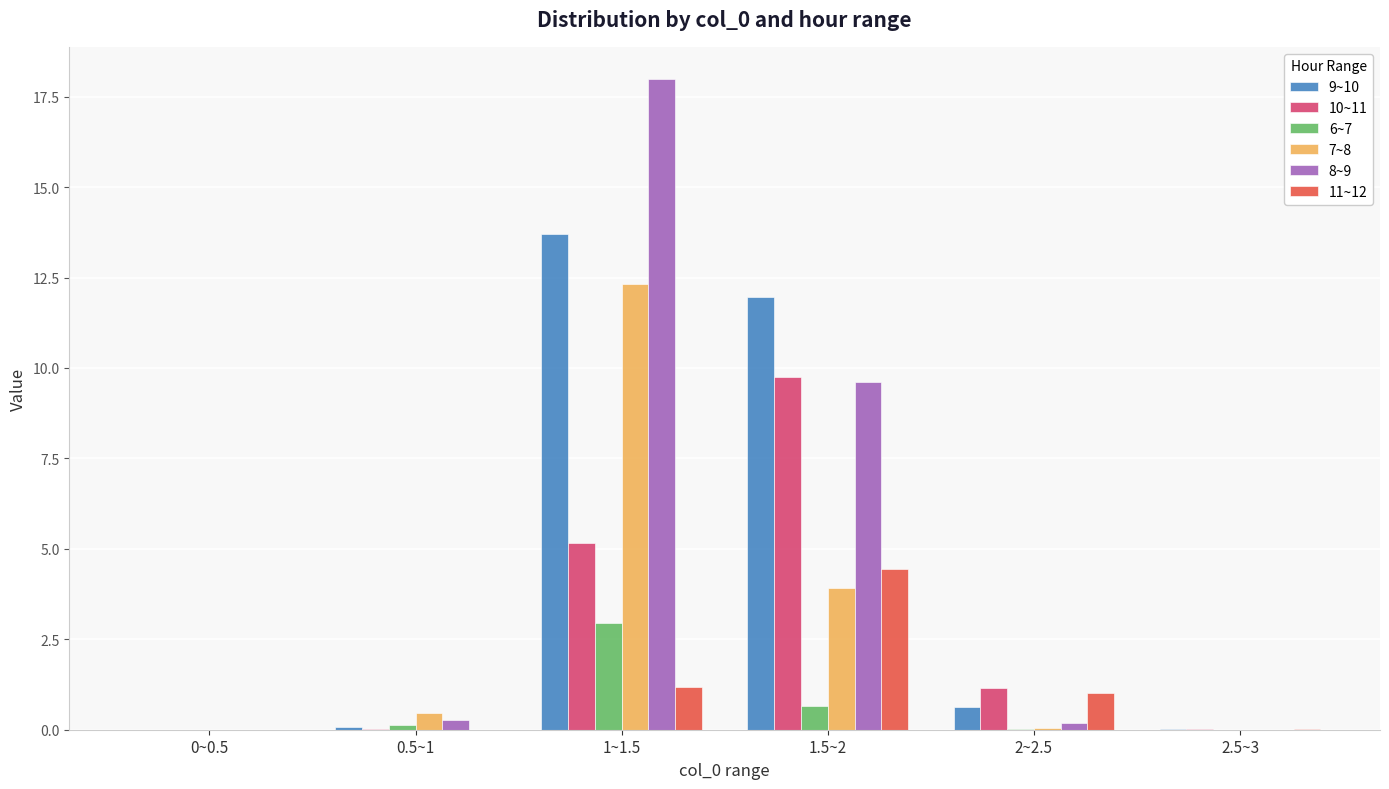

Which series changed the most between 0~0.5 and 2~2.5?

10~11